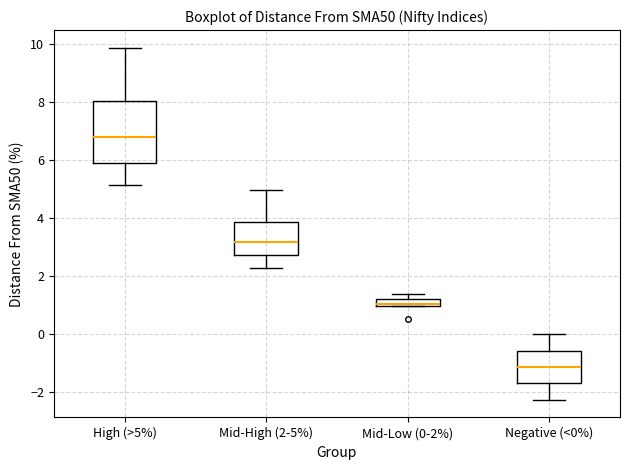

Which box has the lowest median line?

Negative (<0%)